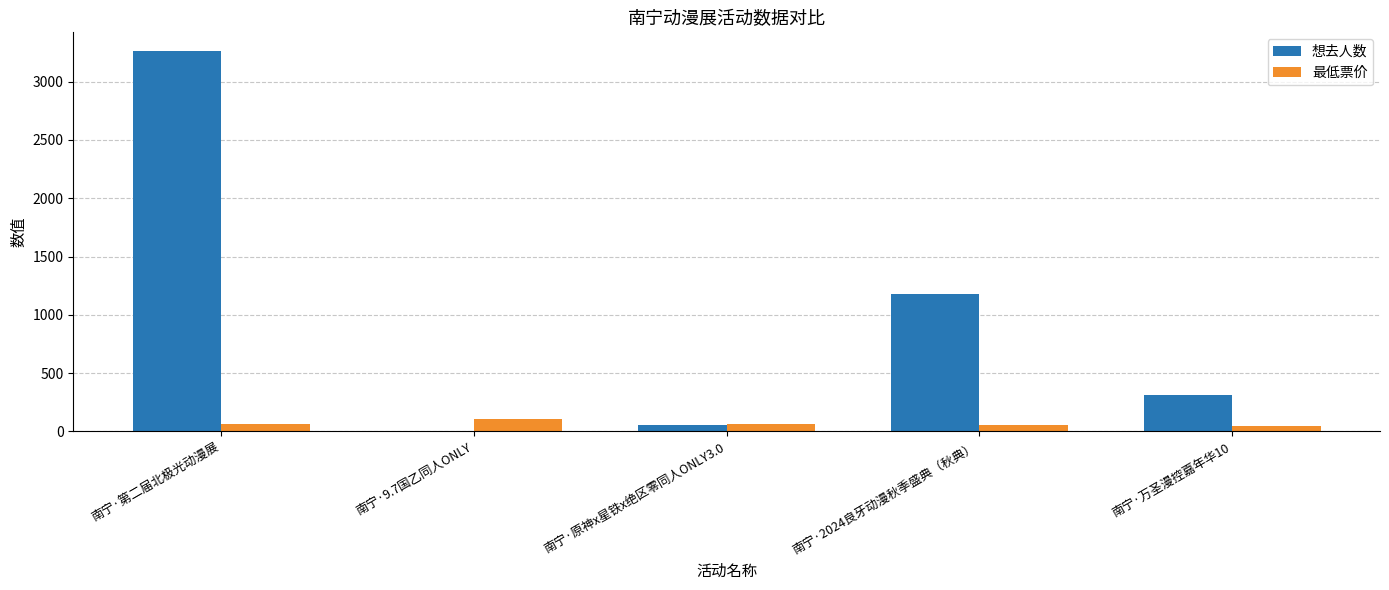

Which series has the largest total across all categories?

想去人数